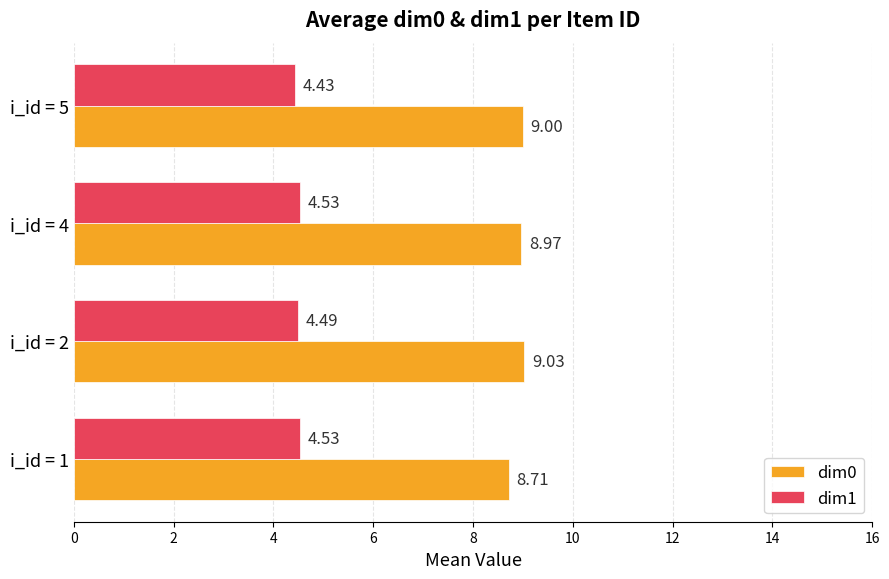

List the series in order of their overall mean, highest first.

dim0, dim1